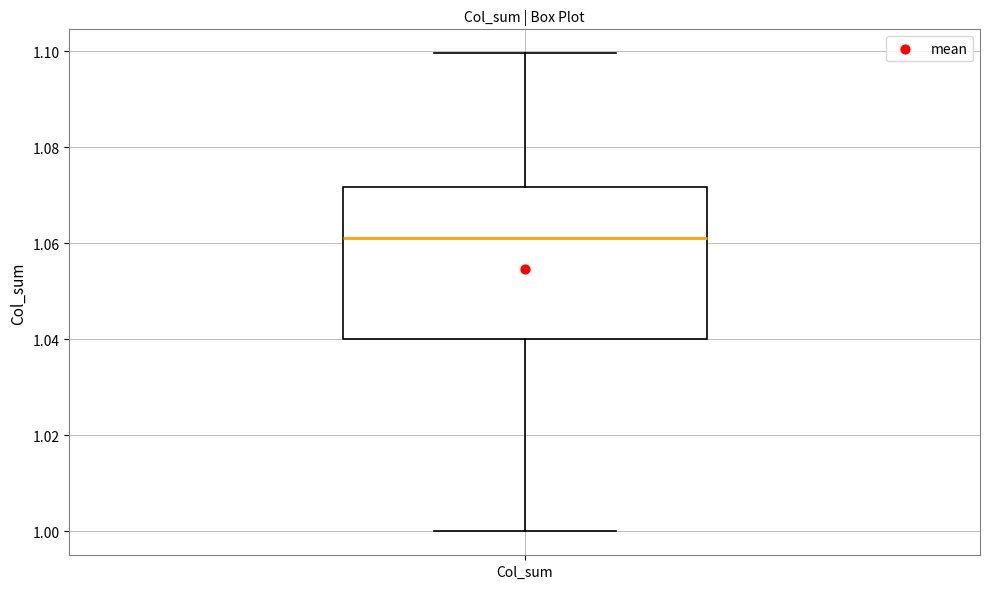

Transcribe this box plot: give where the median line is, the range the box spans, and where the two whiskers end, as read against the y-axis. The values are not printed on the chart, so give them approximately, as read against the axis.

median 1.060, box 1.040 to 1.072, whiskers 1.000 to 1.100